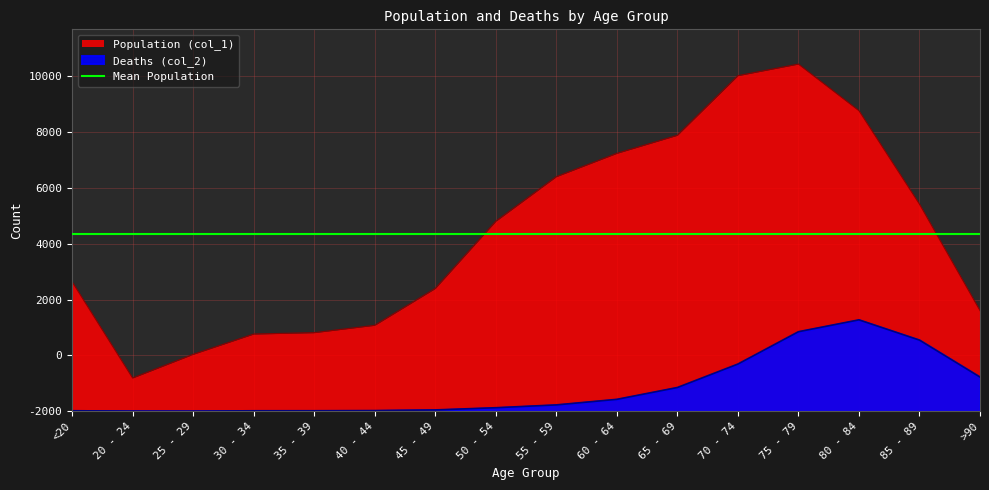

True or false: Deaths (col_2) and Population (col_1) cross at least once.

False